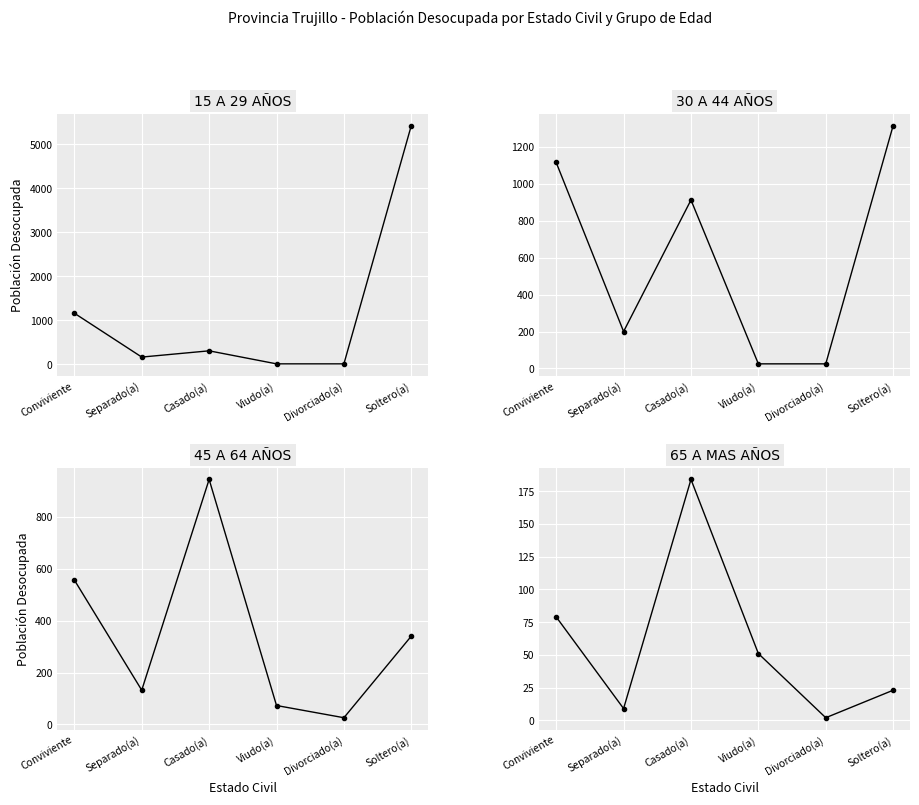

What is the average value of the 30 A 44 AÑOS series?

599